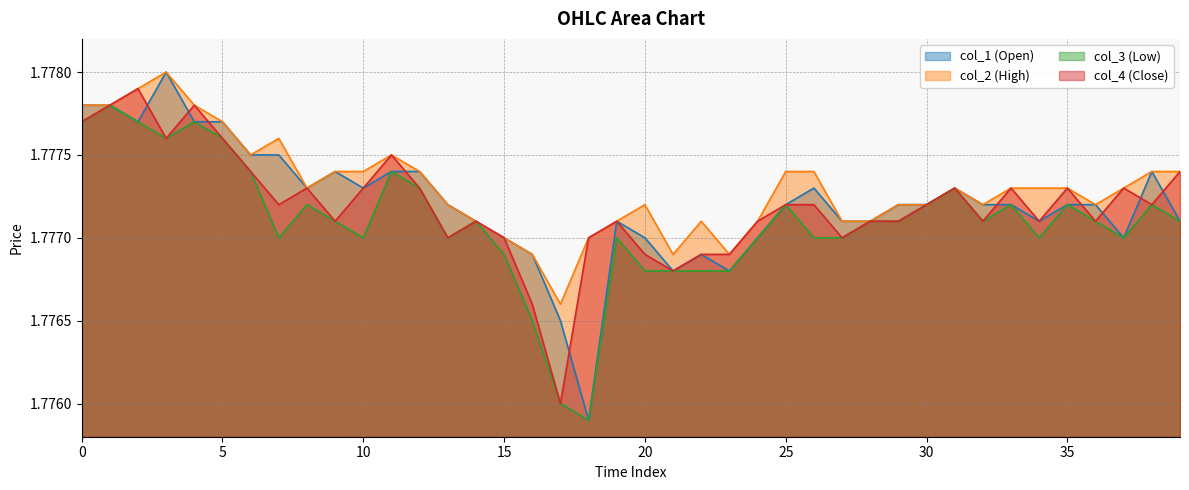

List the series in order of their peak value, lowest first.

col_3, col_4, col_1, col_2